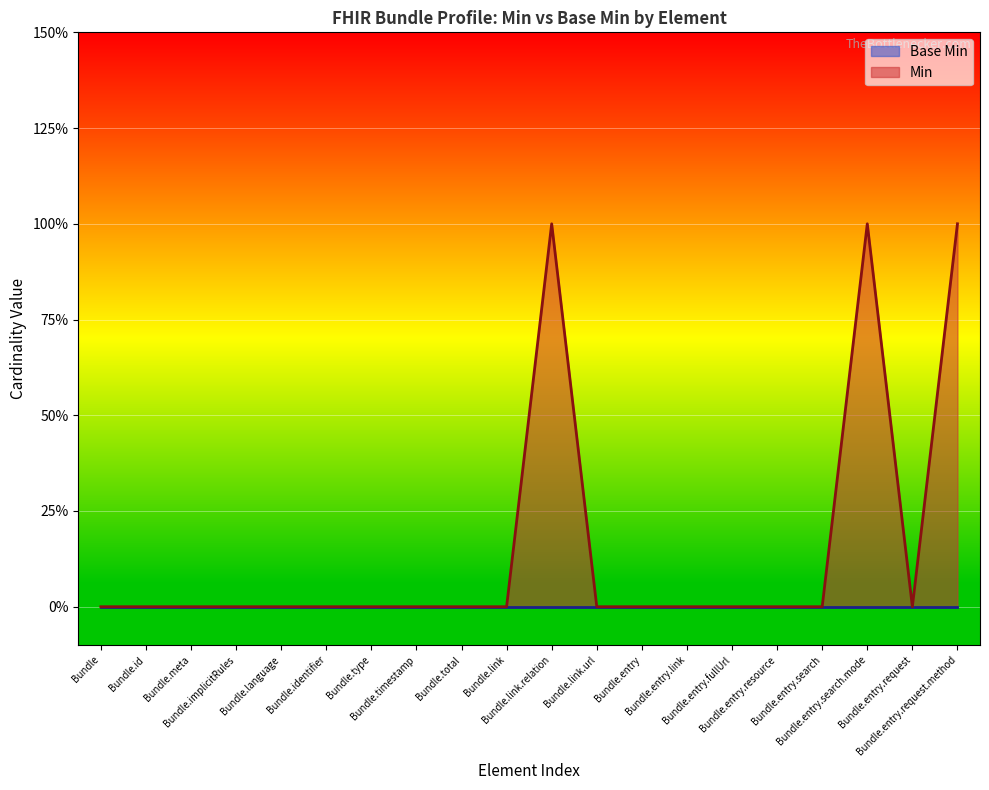

What is the difference between the second highest and second lowest values?

1